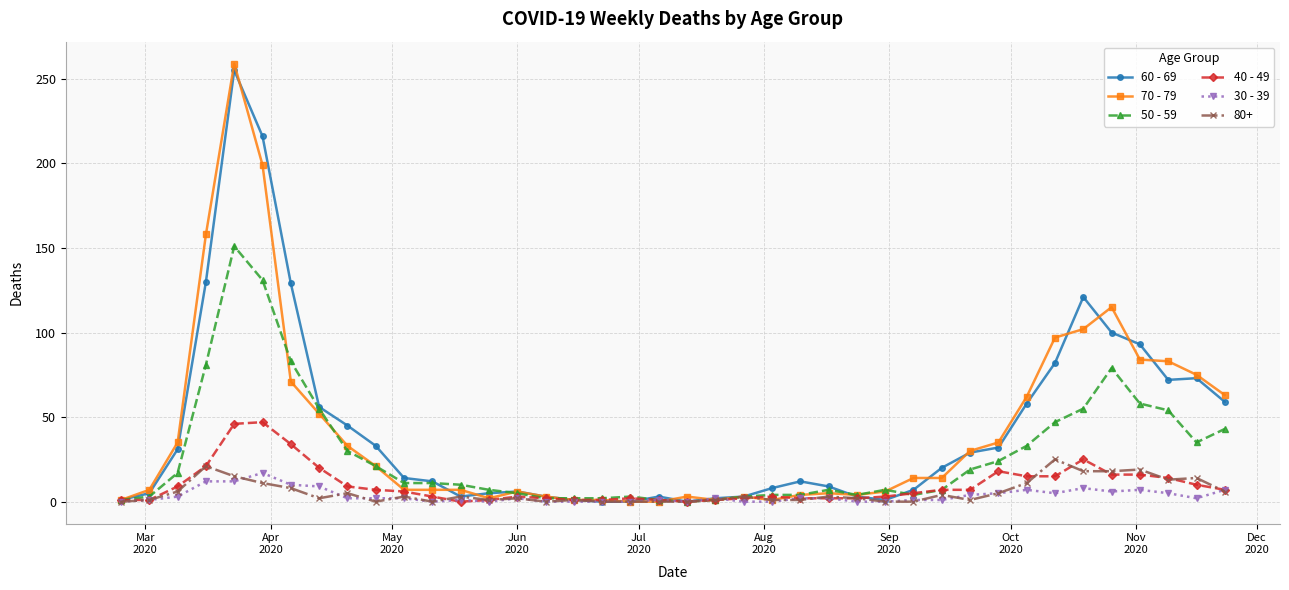

True or false: 60 - 69 has more than 0 points higher than both neighbors.

True